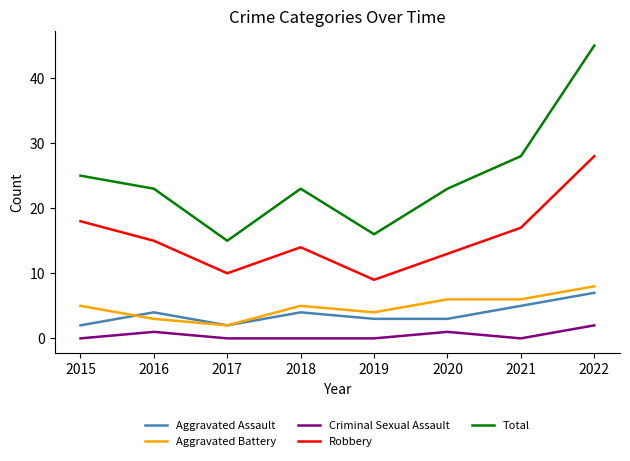

Which category has the highest value across all series?

2022